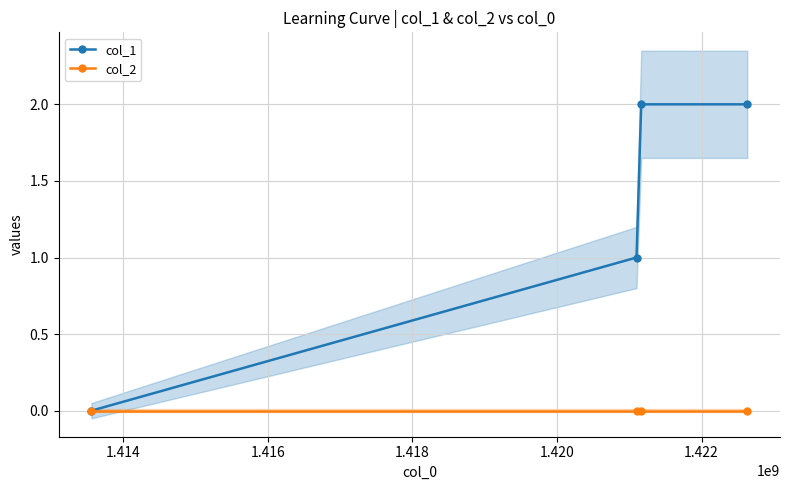

Which series has the largest total across all categories?

col_1